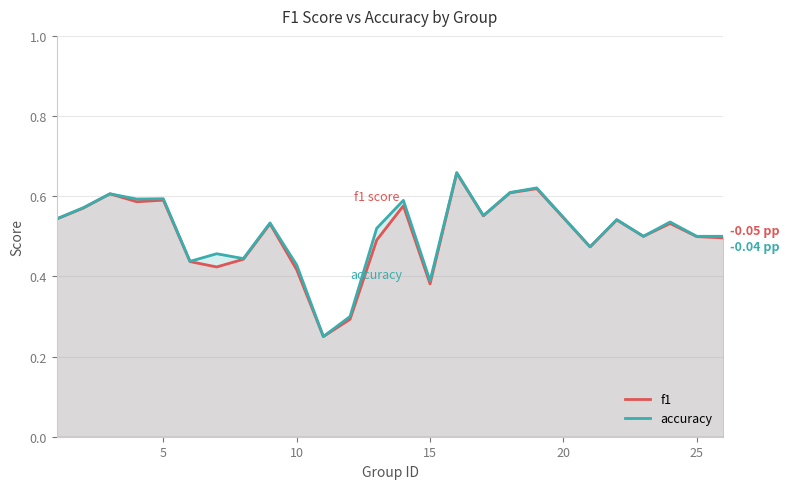

Which series has the widest spread of values?

accuracy